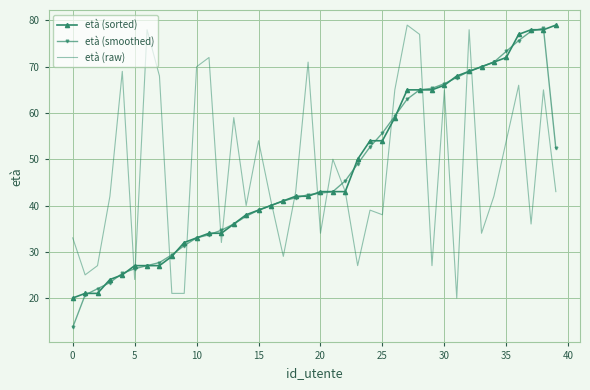

Which series ends up on top after the final intersection of età (raw) and età (smoothed)?

età (smoothed)